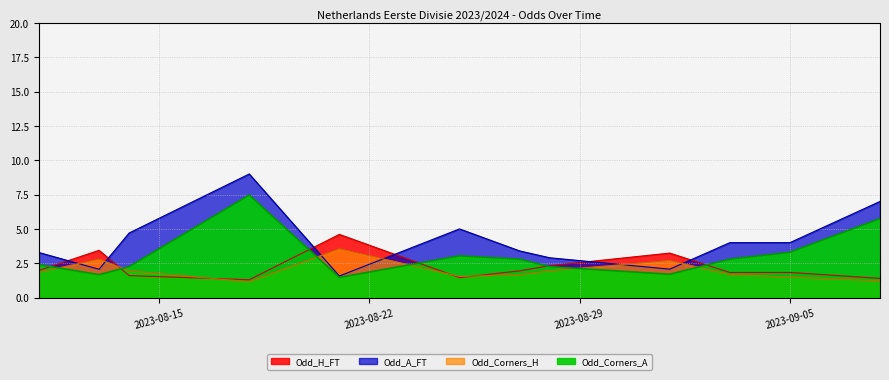

What is the value of the Odd_A_FT point at the 1st from the left?

3.3